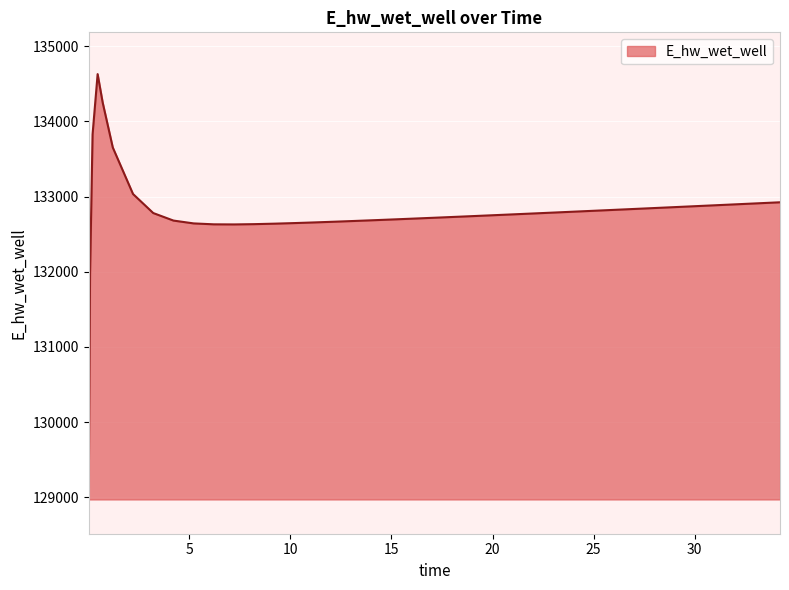

What is the greatest value displayed?

134628.0